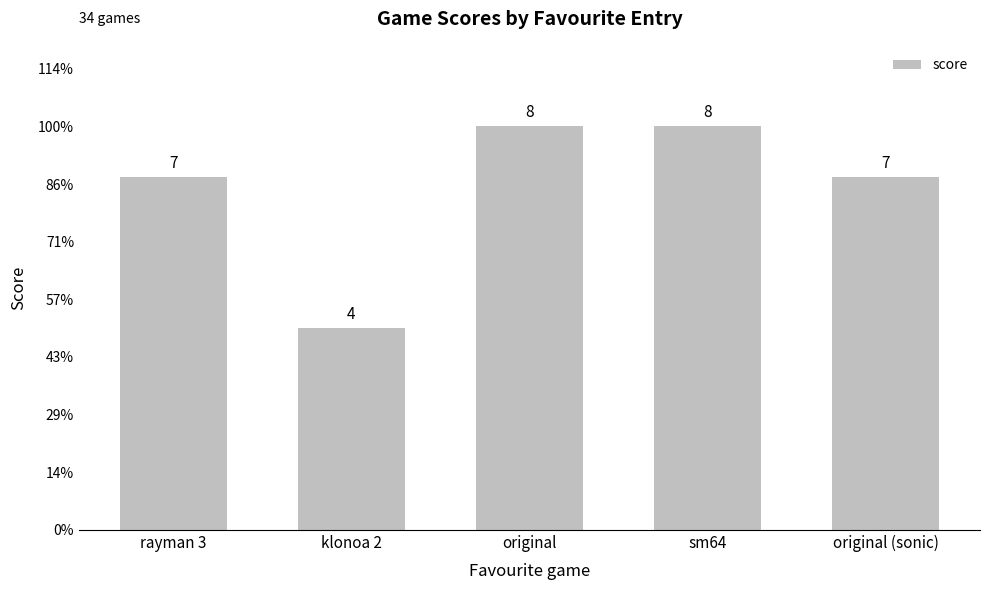

Reading right to left, transcribe all the data shown in this chart.

7	8	8	4	7